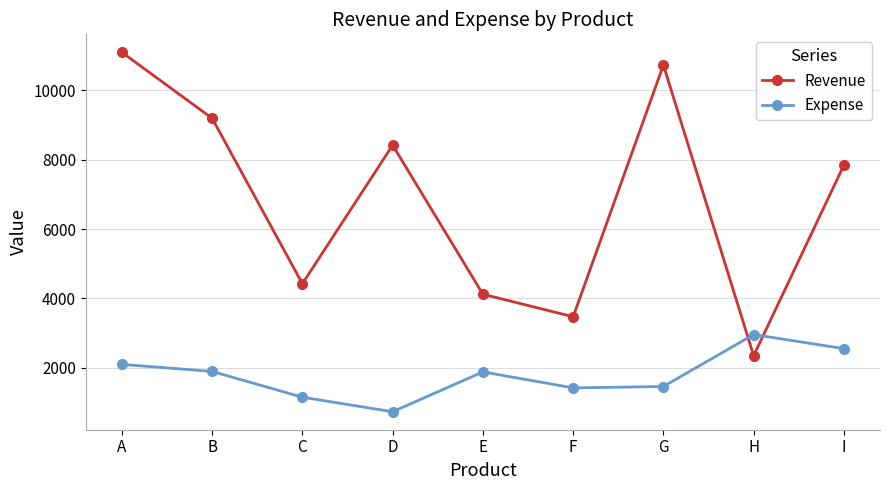

What is the value of the Expense point at the 3rd from the left?

1157